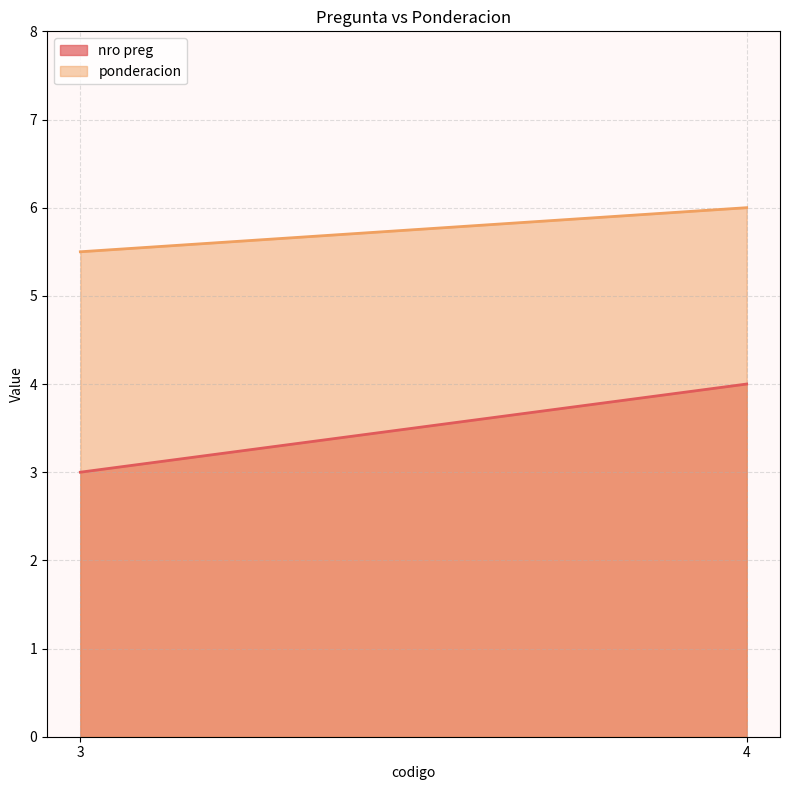

Which series has the largest range (max minus min)?

nro preg